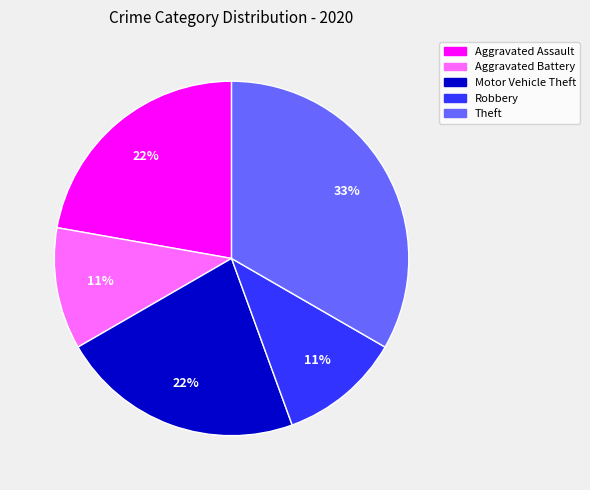

What is the largest slice in the pie chart?

Theft